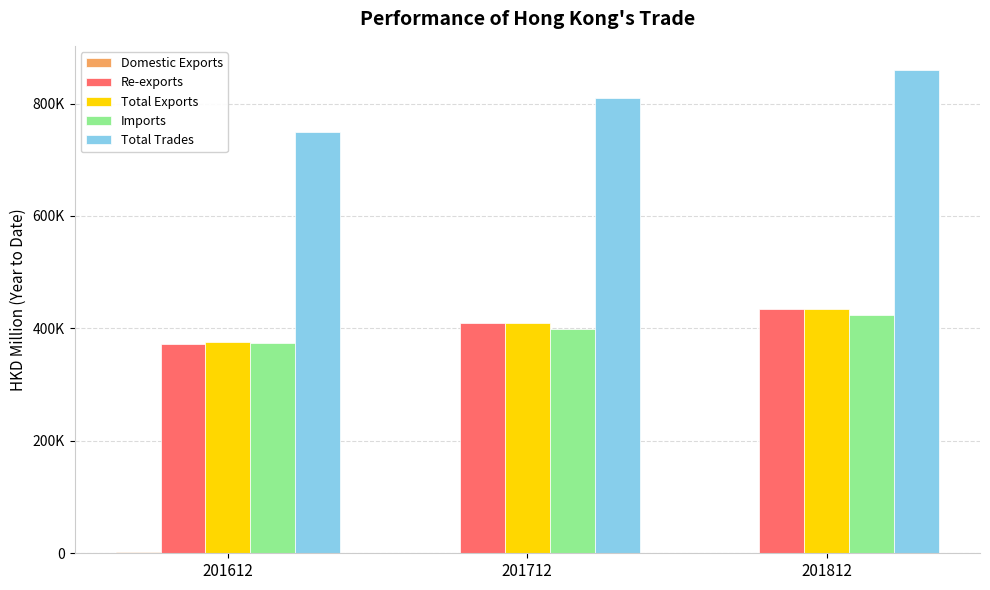

What is the difference between the Re-exports values at 201612 and 201712?

35984.9